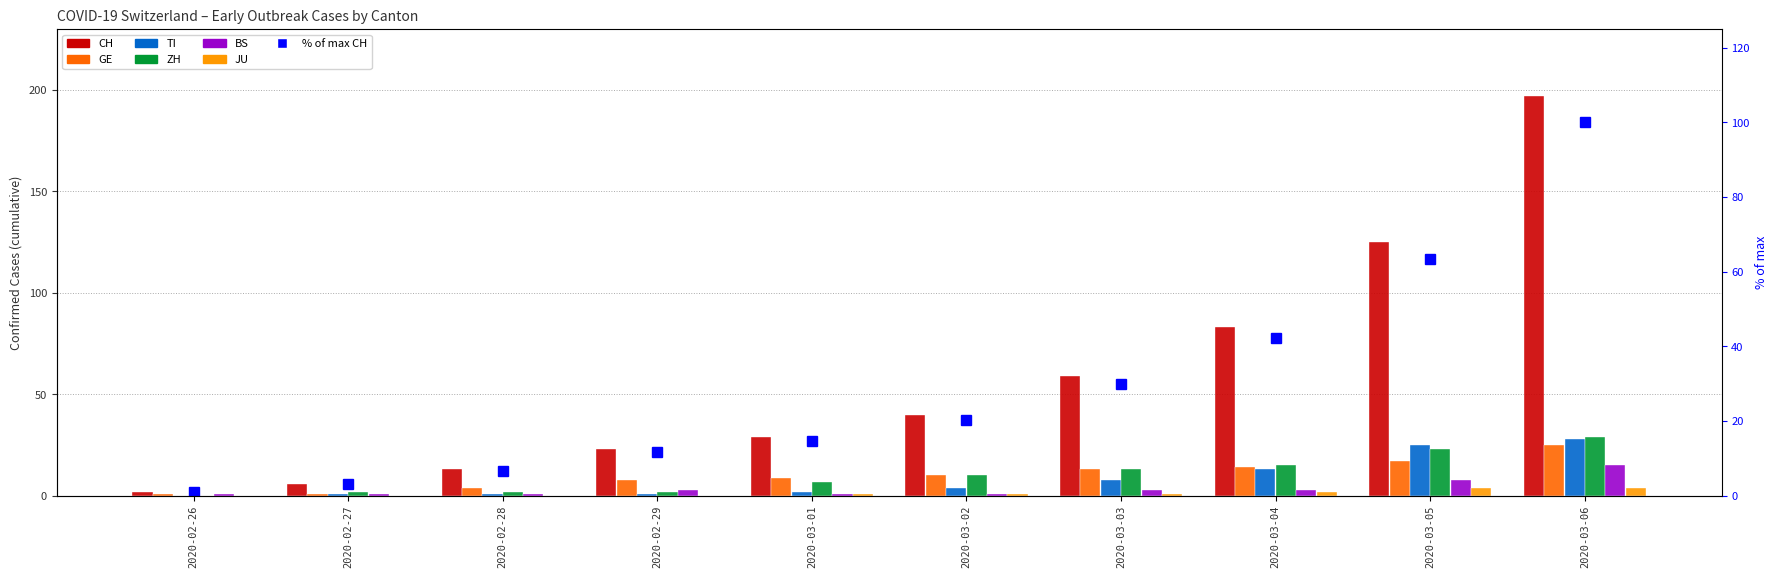

Count the JU values in the range 0 to 2.

8